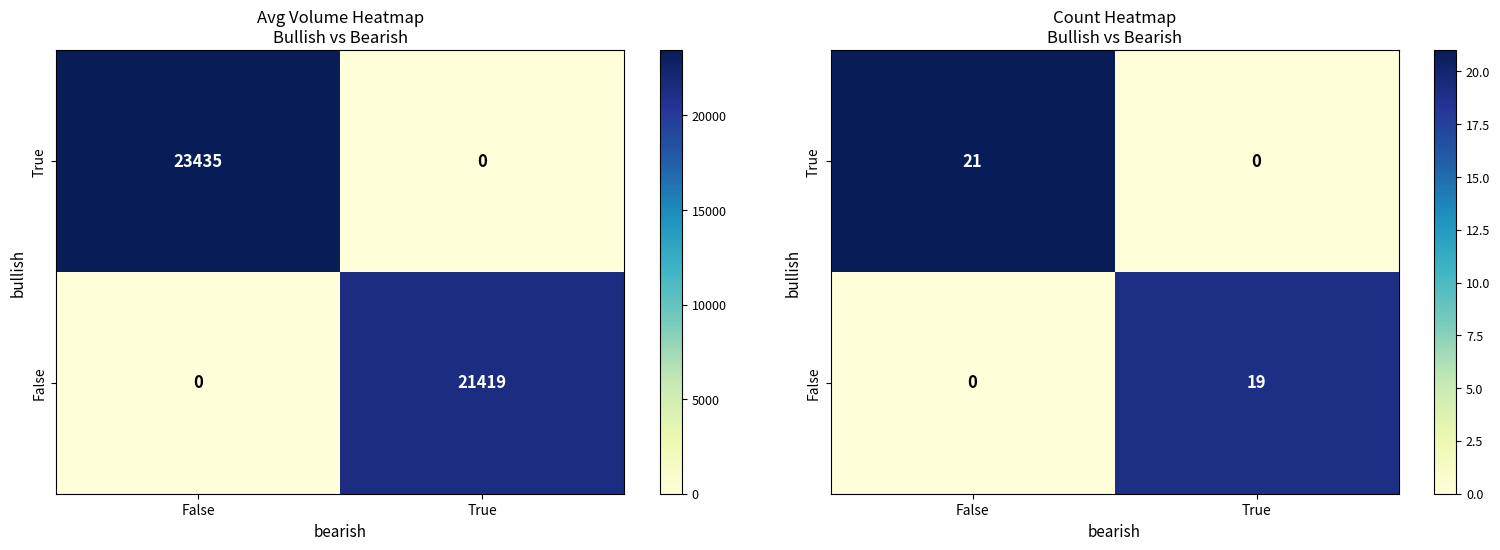

Between False and True, which is larger?

False